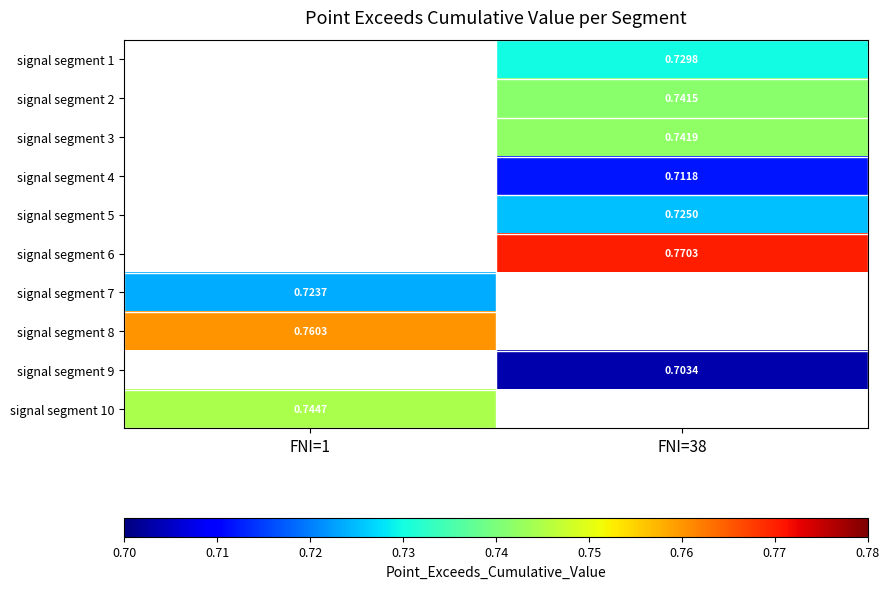

Is the value of signal segment 10 at FNI=1 greater than the value of signal segment 9 at FNI=38?

Yes